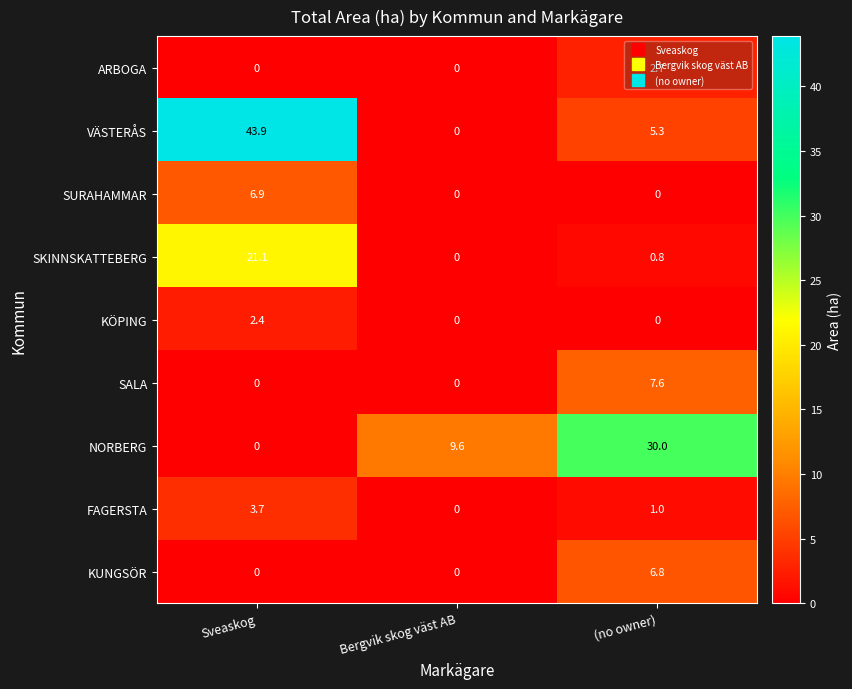

At how many categories does at least one series exceed 10?

2